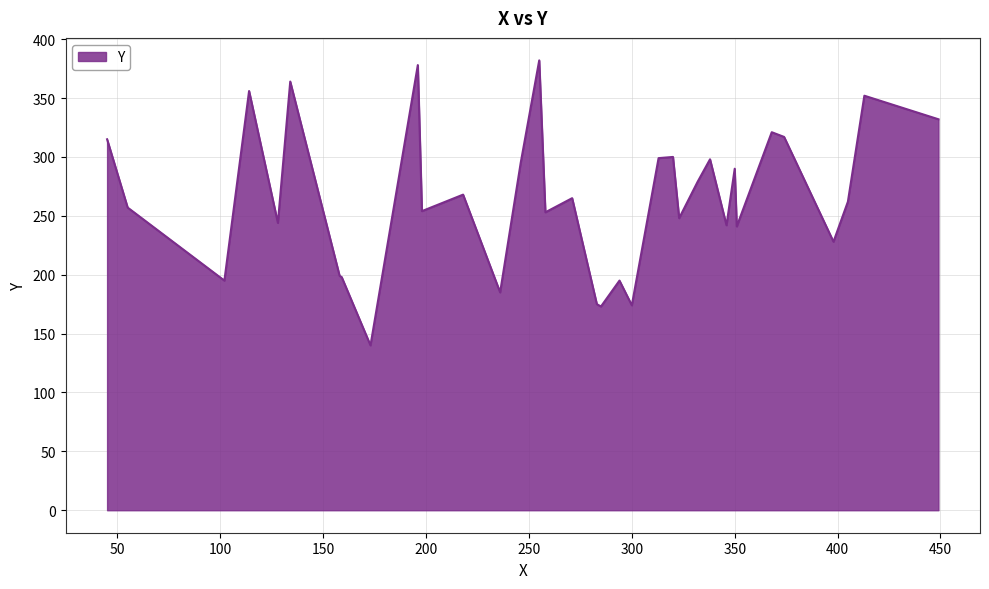

How many lines are shown in the chart?

1